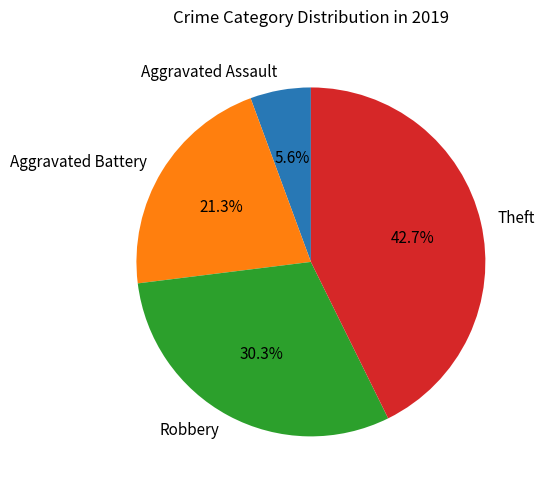

What percentage is the Theft slice, to the nearest percent?

43%